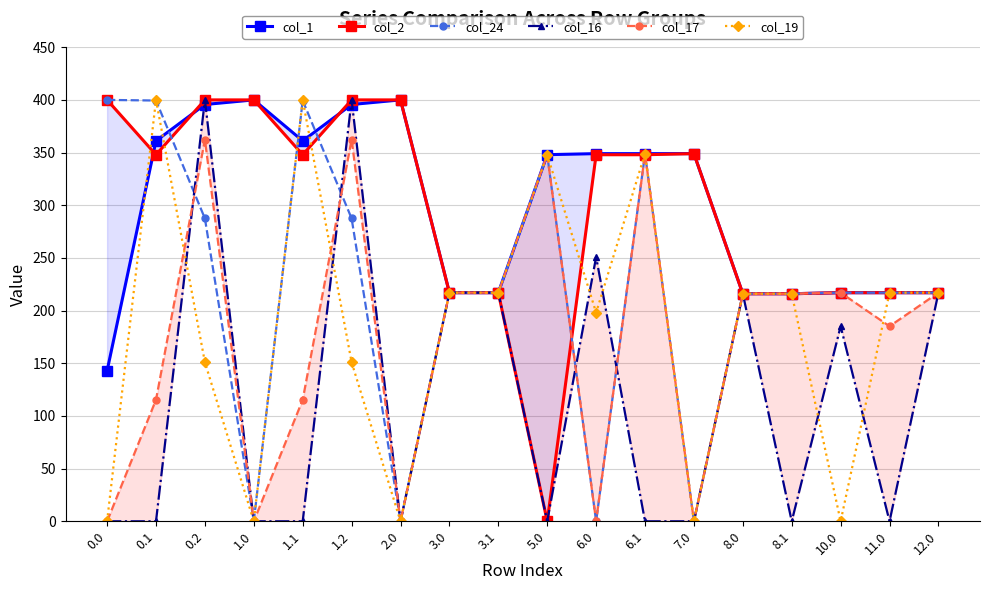

Which has a higher value, 3.0 or 0.0?

3.0